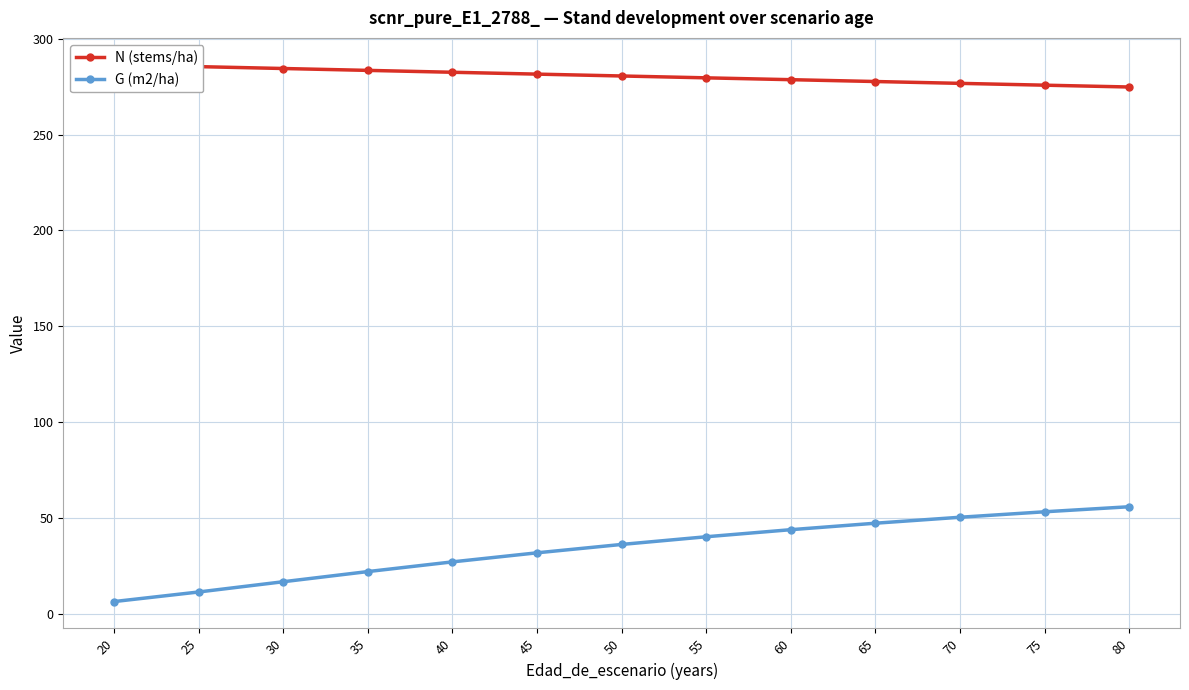

True or false: N (stems/ha) and G (m2/ha) cross at least once.

False